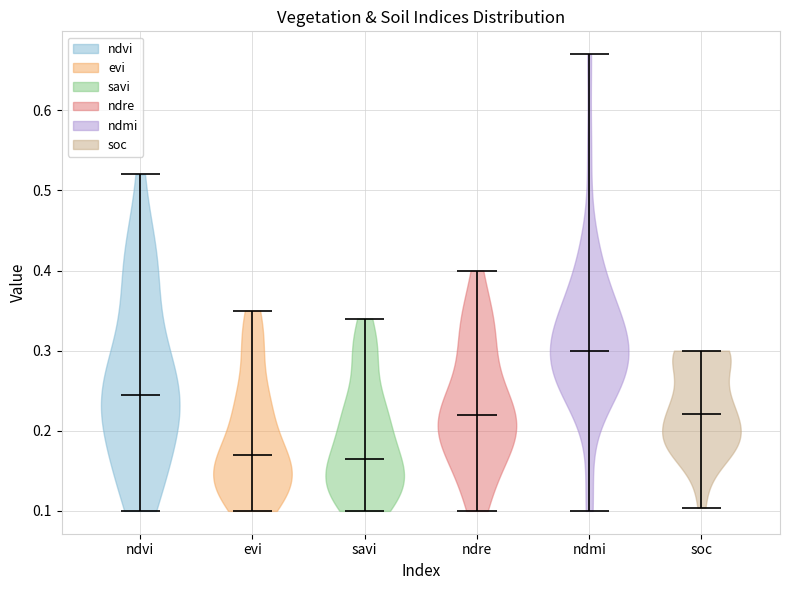

Which violin has the highest median line?

ndmi